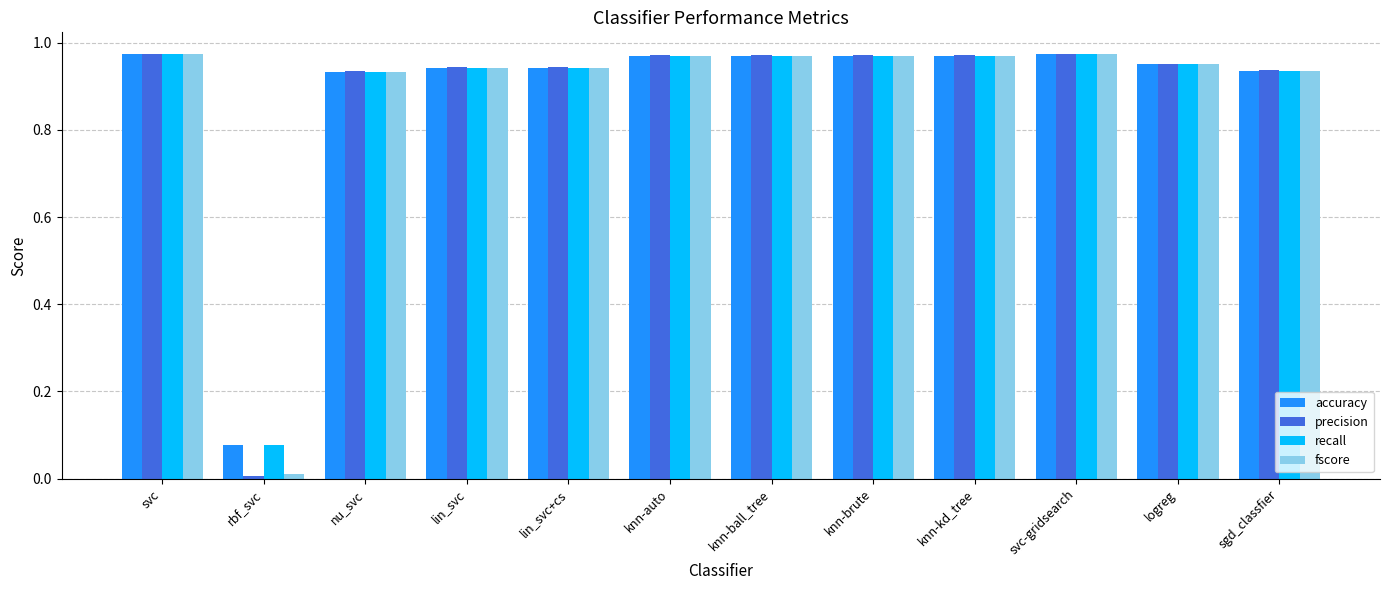

What are all the series names shown in the legend?

accuracy, precision, recall, fscore